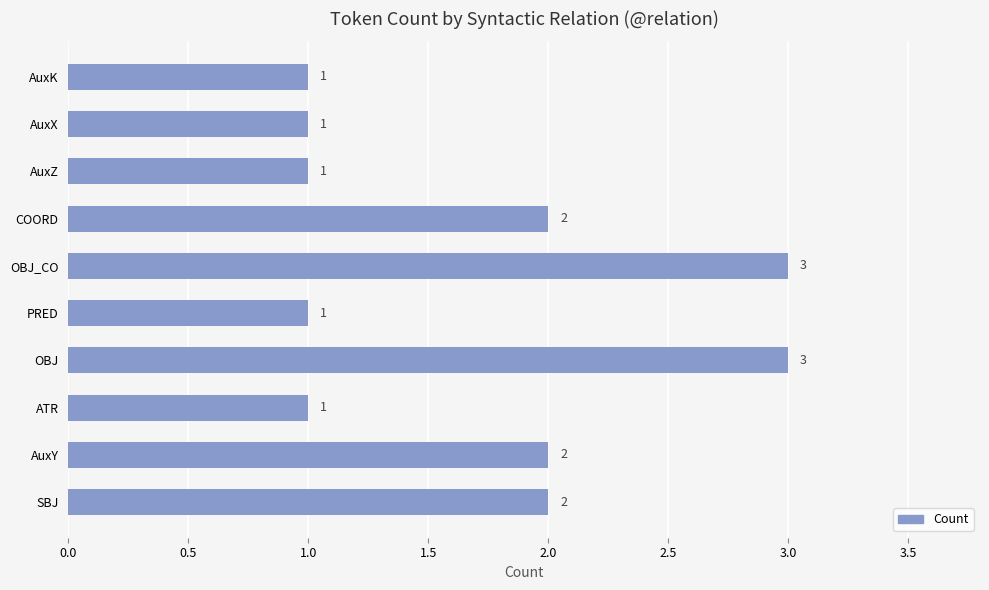

What is the sum of all values?

17